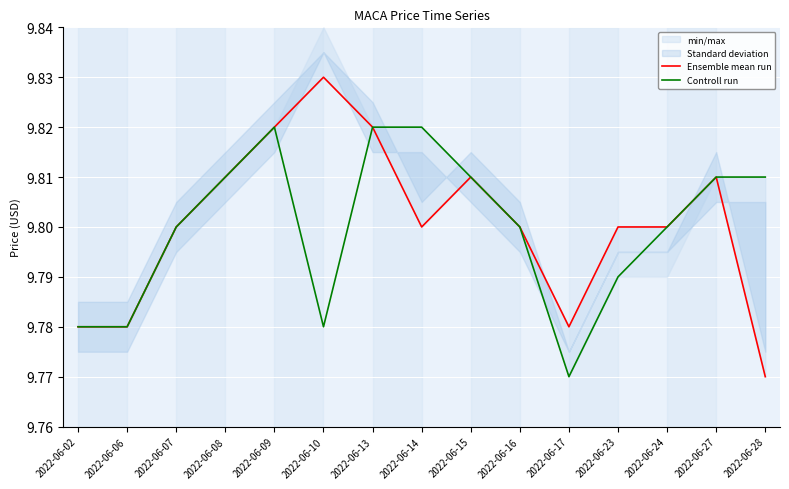

At 2022-06-06, list the series in order from largest to smallest.

Ensemble mean run, Controll run